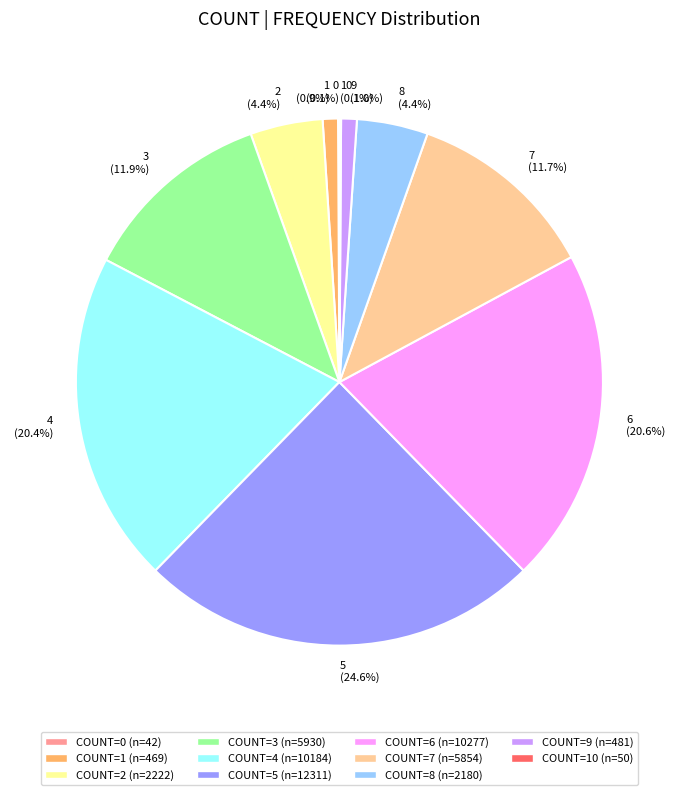

How much of the chart is everything except 6?

79.4%